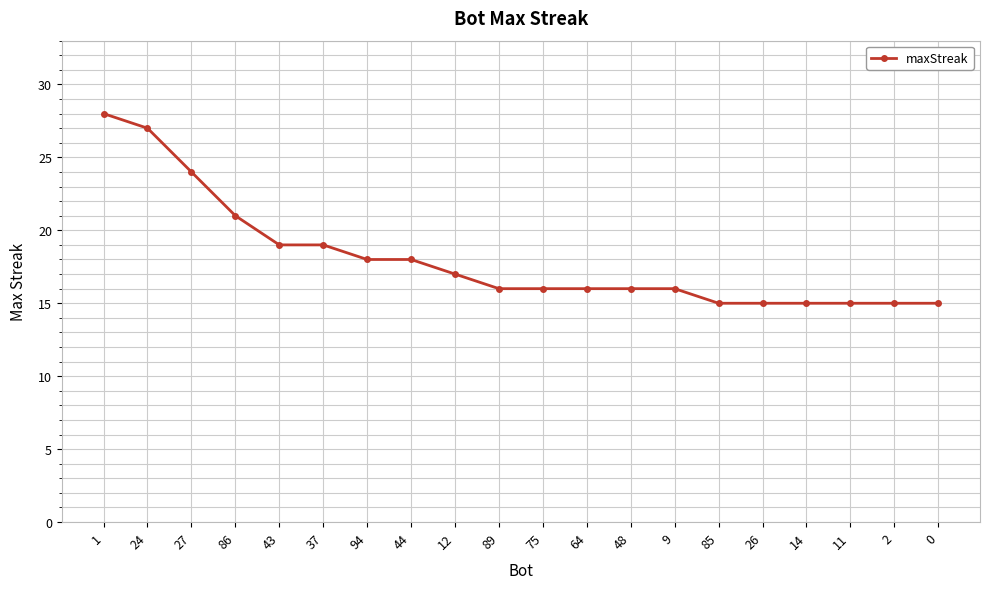

What is the sum of the values at 9 and 24?

43